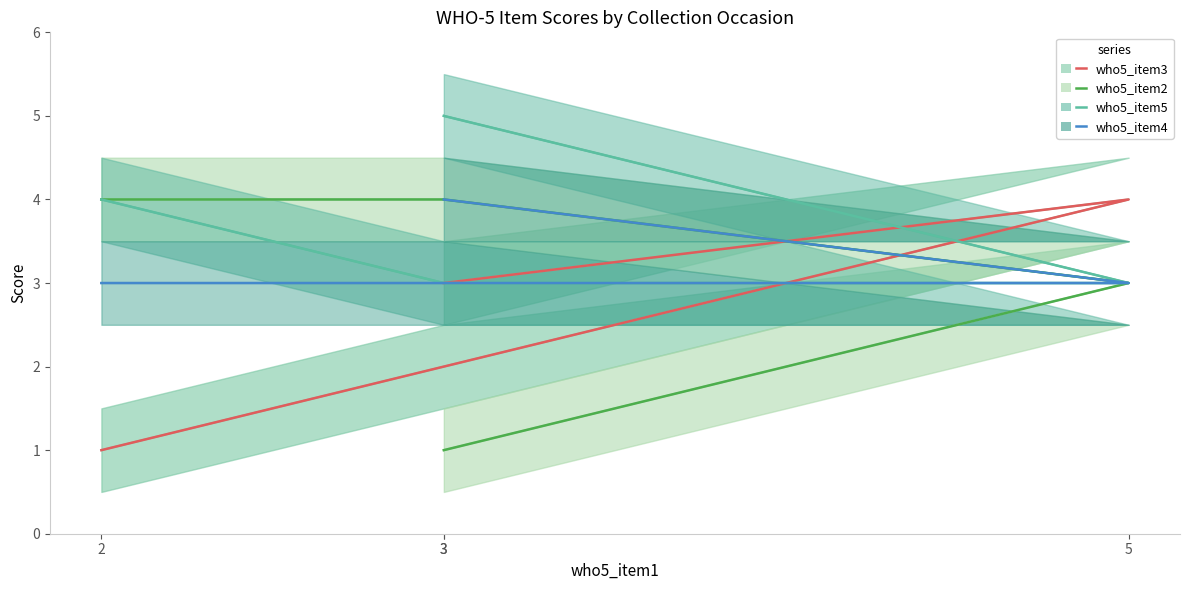

Is it true that who5_item4 (mean) equals 2 at 3?

False